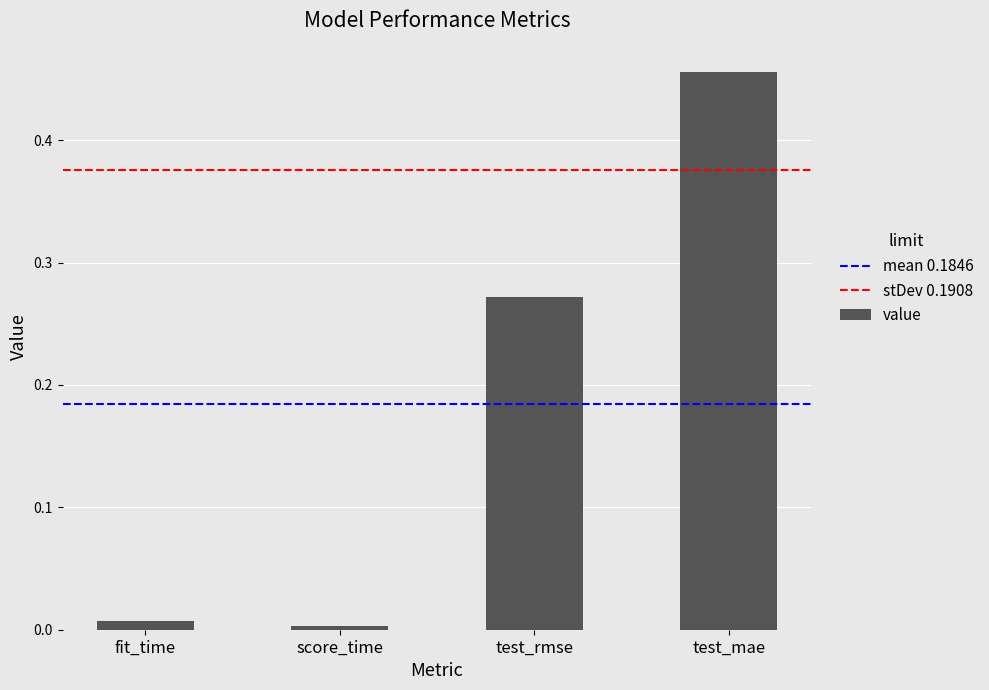

True or false: the data shows 0.8 at test_mae.

False